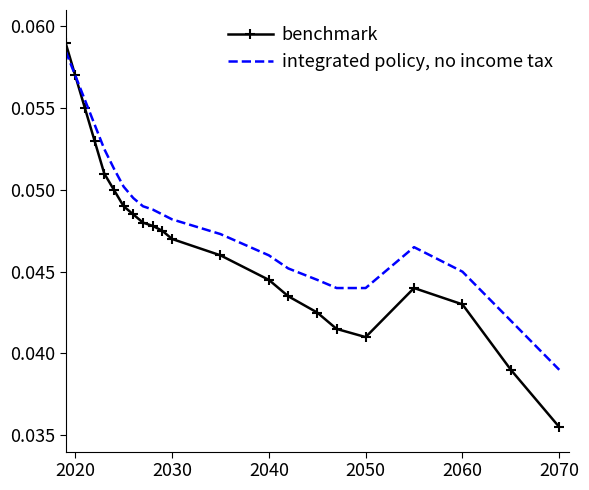

Rank the series by their maximum value, from highest to lowest.

benchmark, integrated policy, no income tax